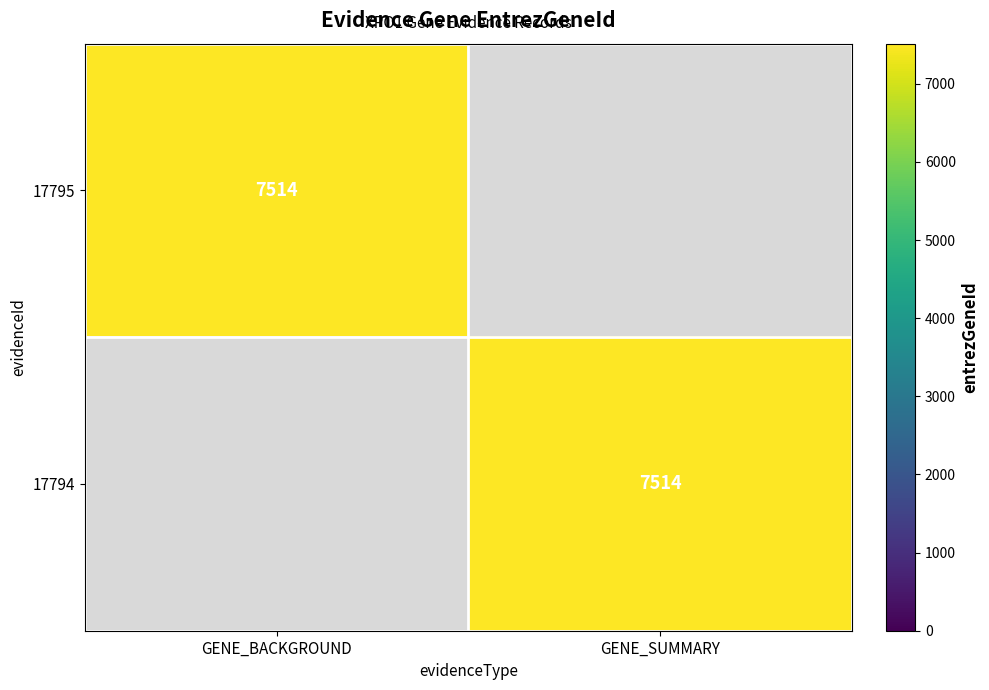

The value of 17795 at GENE_BACKGROUND is 7514. True or false?

True